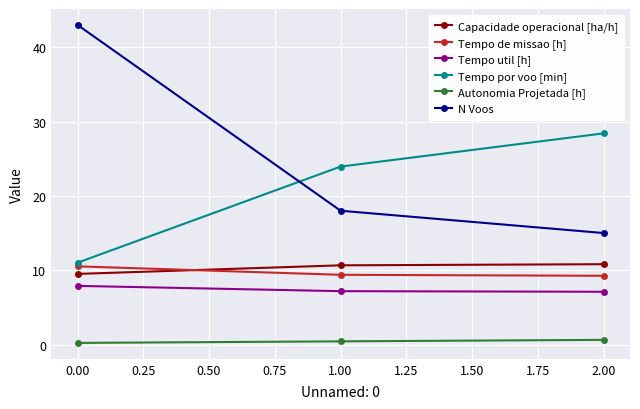

Which series has the largest total across all categories?

N Voos